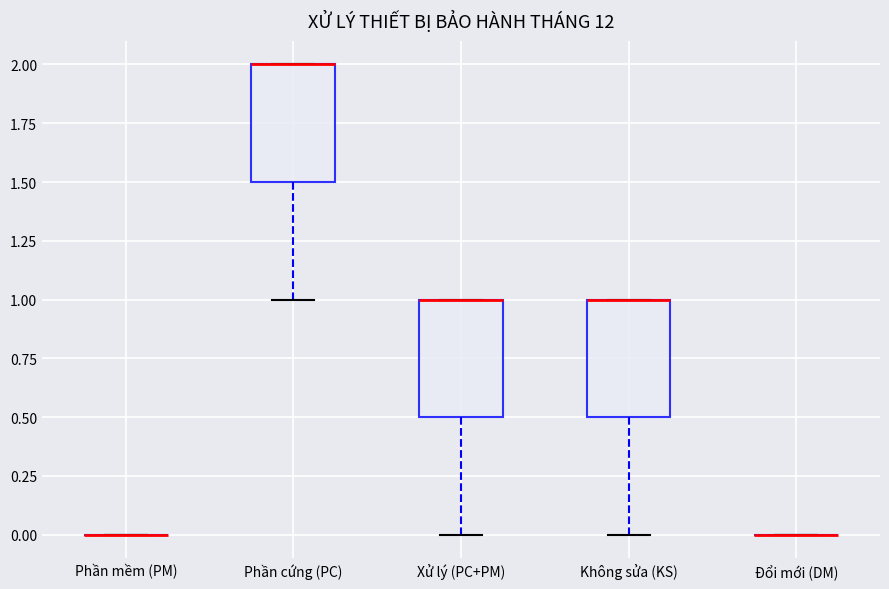

Reading left to right, transcribe this box plot: for each box, give where its median line is, the range the box spans, and where its two whiskers end, as read against the y-axis. The values are not printed on the chart, so give them approximately, as read against the axis.

Phần mềm (PM): box collapsed to a line at 0.0, whiskers 0.0 to 0.0
Phần cứng (PC): median 2.0 (drawn on the box's upper edge), box 1.5 to 2.0, whiskers 1.0 to 2.0
Xử lý (PC+PM): median 1.0 (drawn on the box's upper edge), box 0.5 to 1.0, whiskers 0.0 to 1.0
Không sửa (KS): median 1.0 (drawn on the box's upper edge), box 0.5 to 1.0, whiskers 0.0 to 1.0
Đổi mới (DM): box collapsed to a line at 0.0, whiskers 0.0 to 0.0